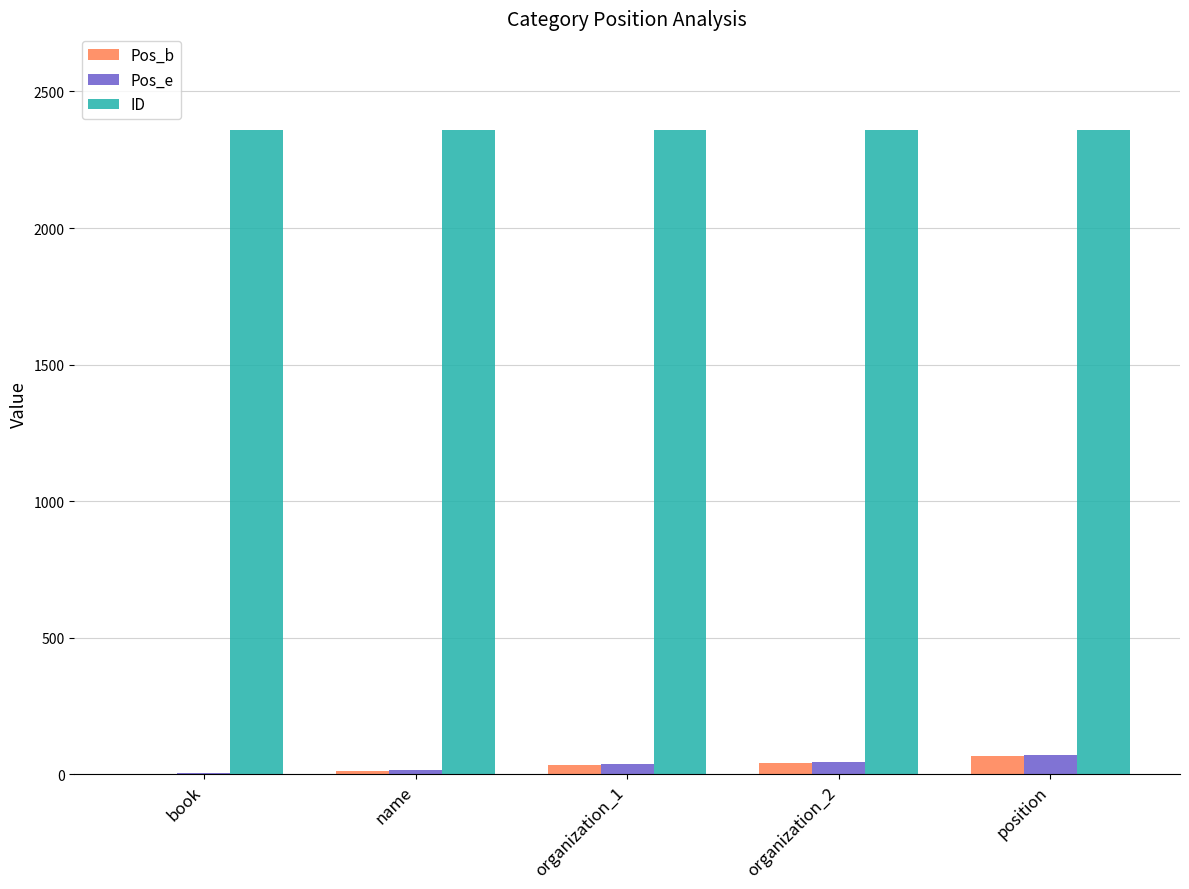

What is the difference between the Pos_e values at organization_2 and book?

39